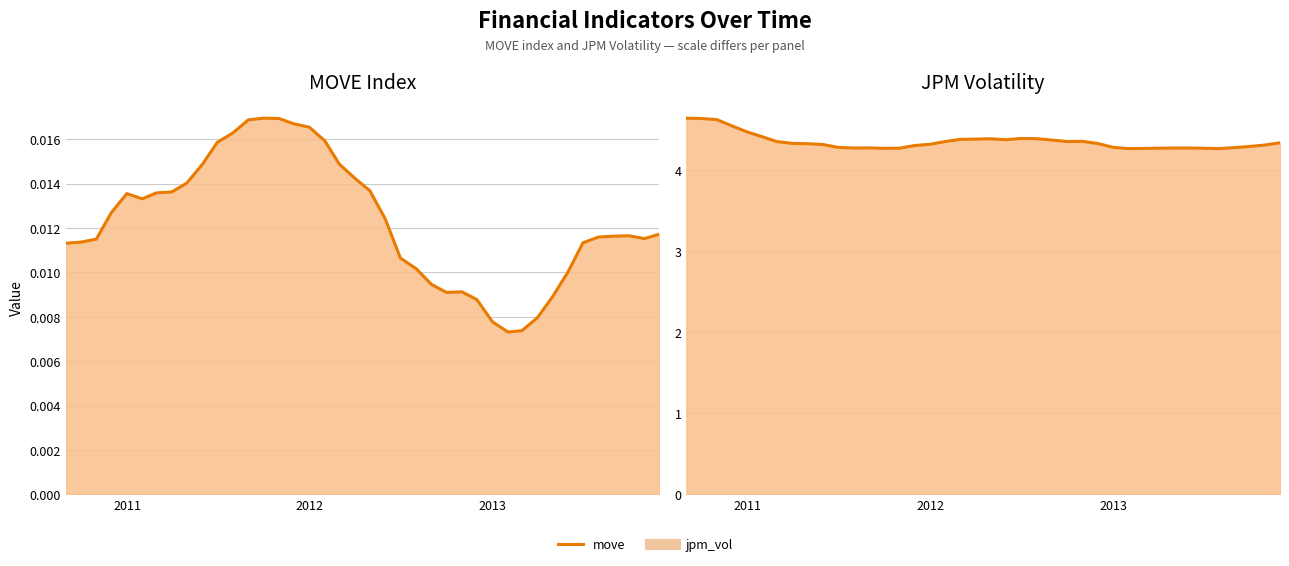

What is the sum of all jpm_vol values?

174.0